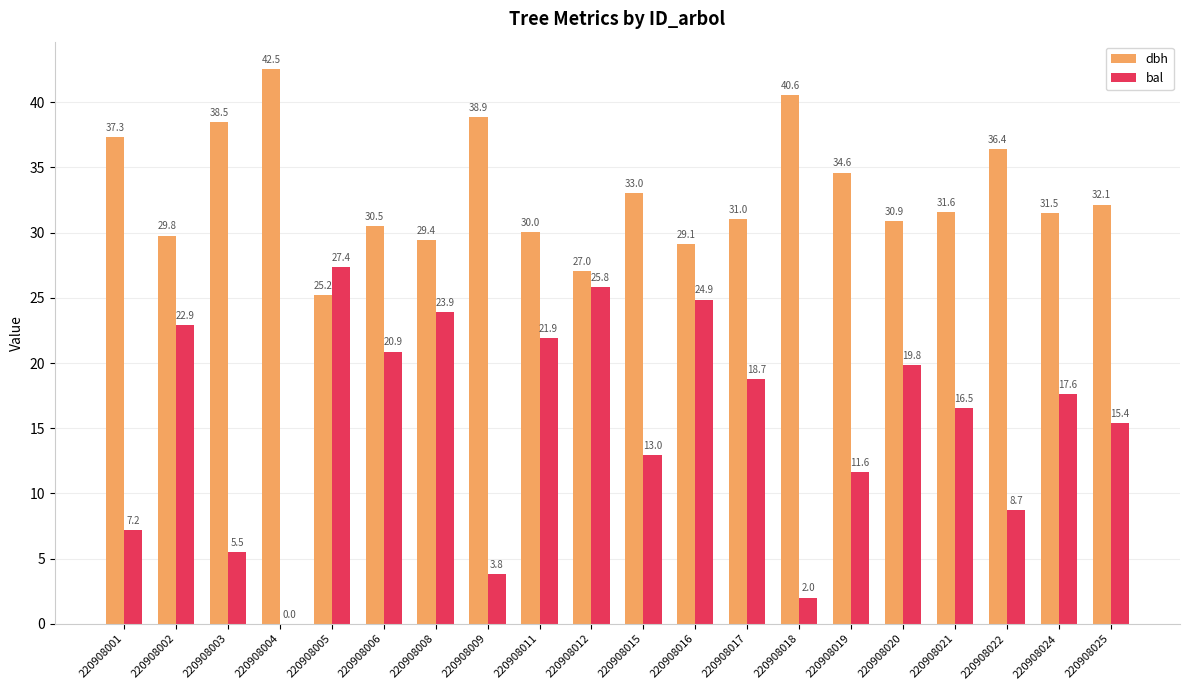

At which category is the sum across all series the highest?

220908016